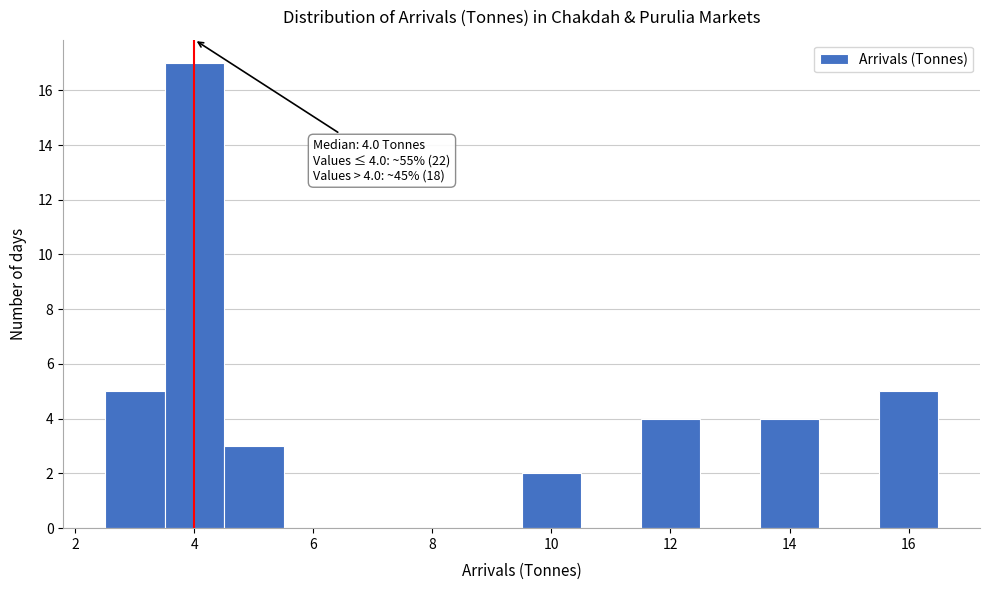

Over which range of the x-axis is the bar tallest?

3.5 to 4.5